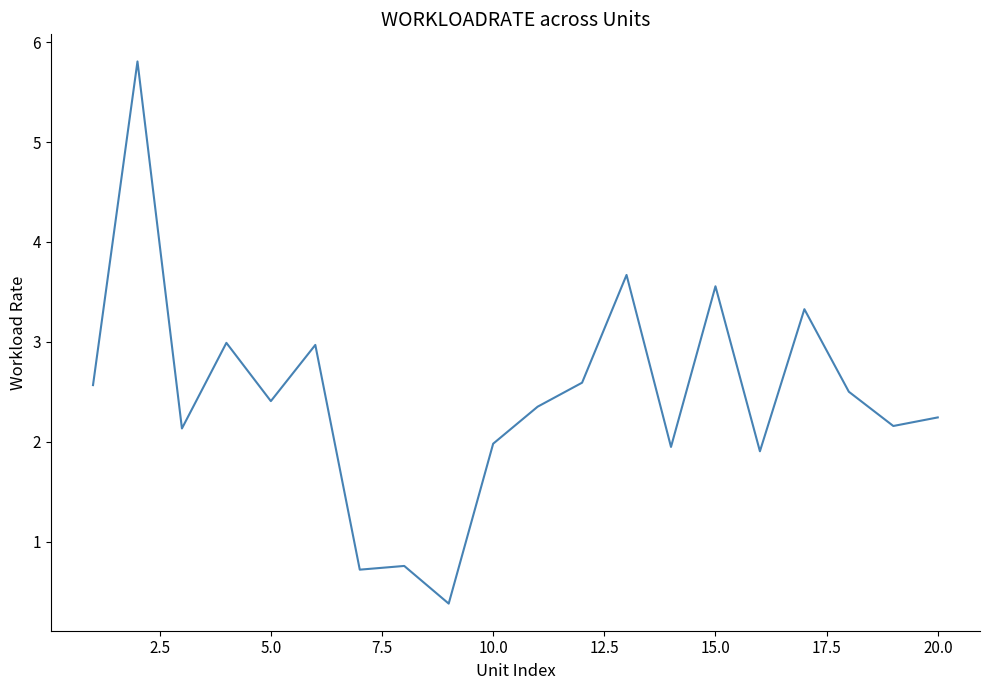

What is the difference between the maximum and minimum values?

5.4